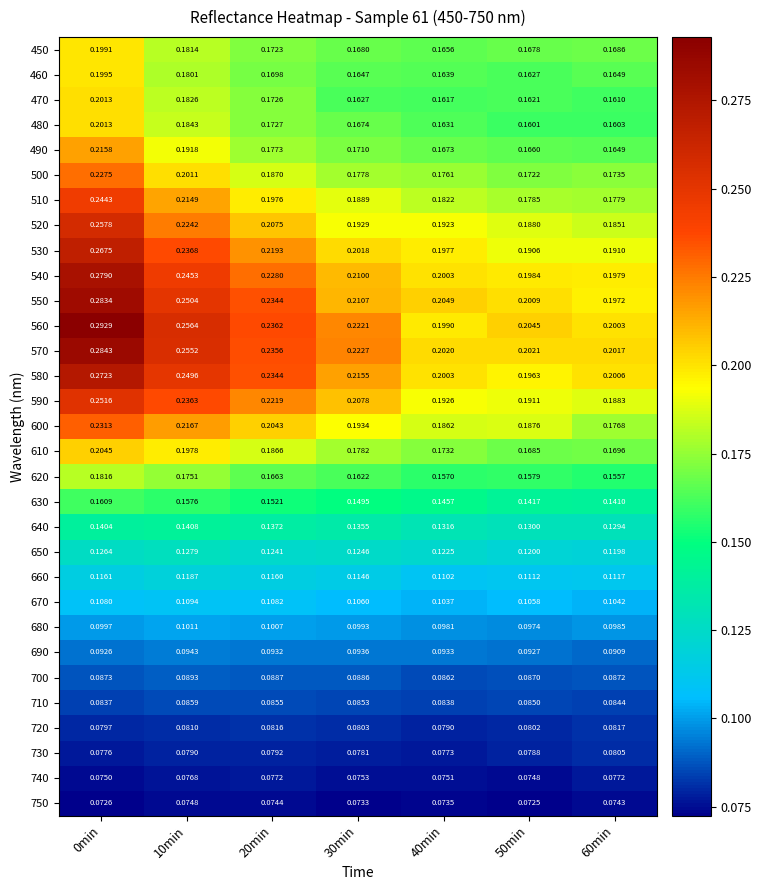

Is the value of 510 at 30min greater than the value of 490 at 50min?

Yes